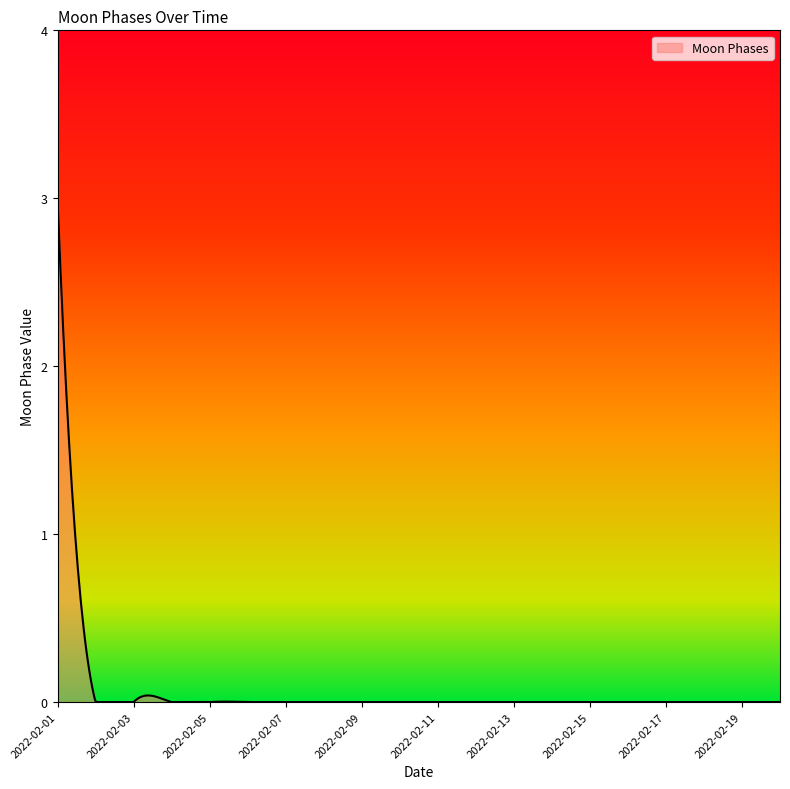

What is the maximum value shown in the chart?

3.0